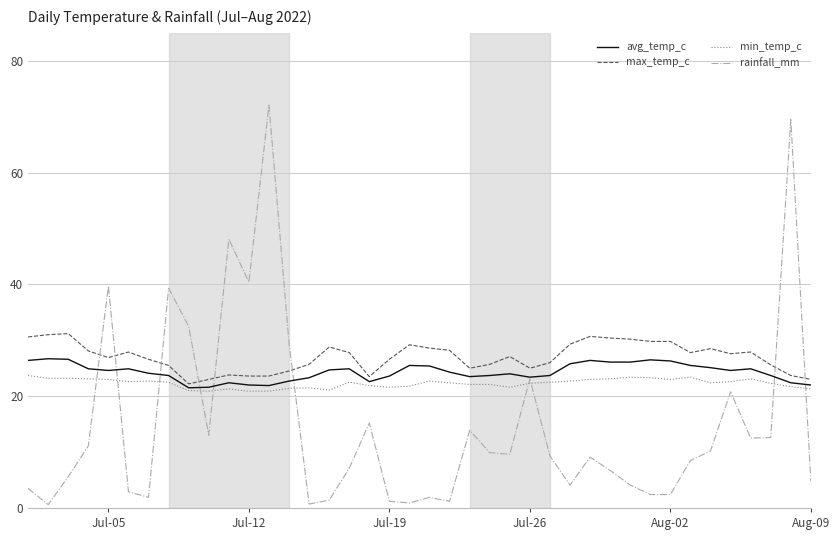

What are all the series names shown in the legend?

avg_temp_c, max_temp_c, min_temp_c, rainfall_mm